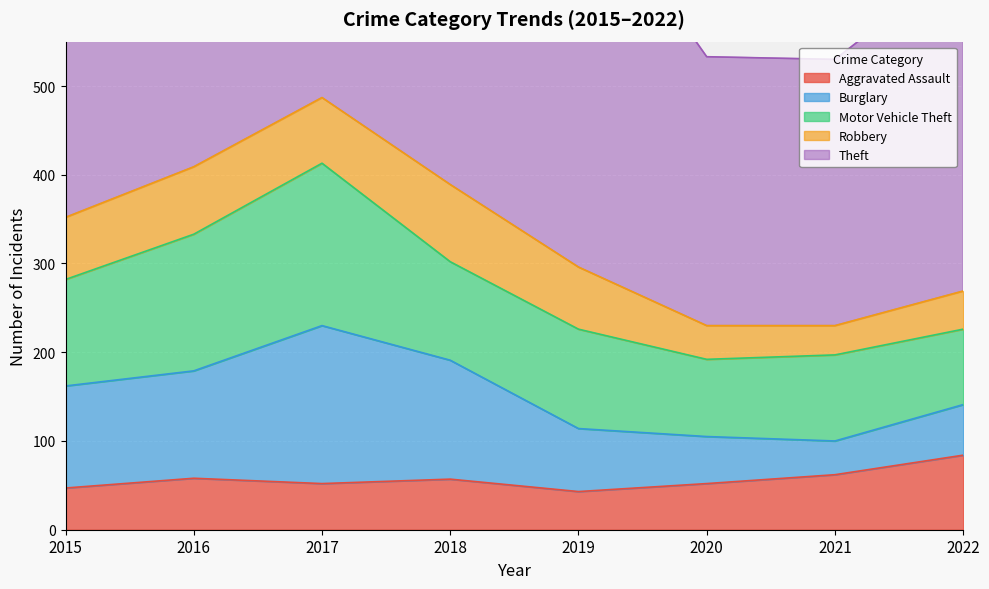

List the series in order of their peak value, lowest first.

Aggravated Assault, Robbery, Burglary, Motor Vehicle Theft, Theft